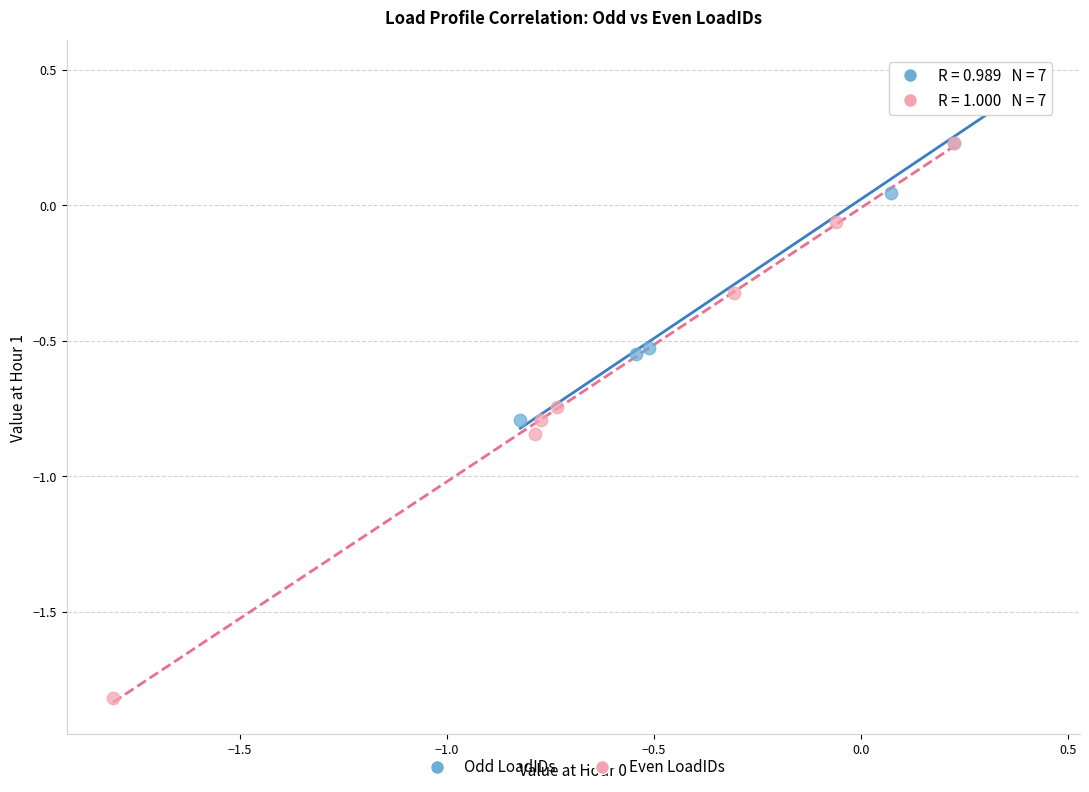

Which series reaches the maximum Y coordinate?

Odd LoadIDs